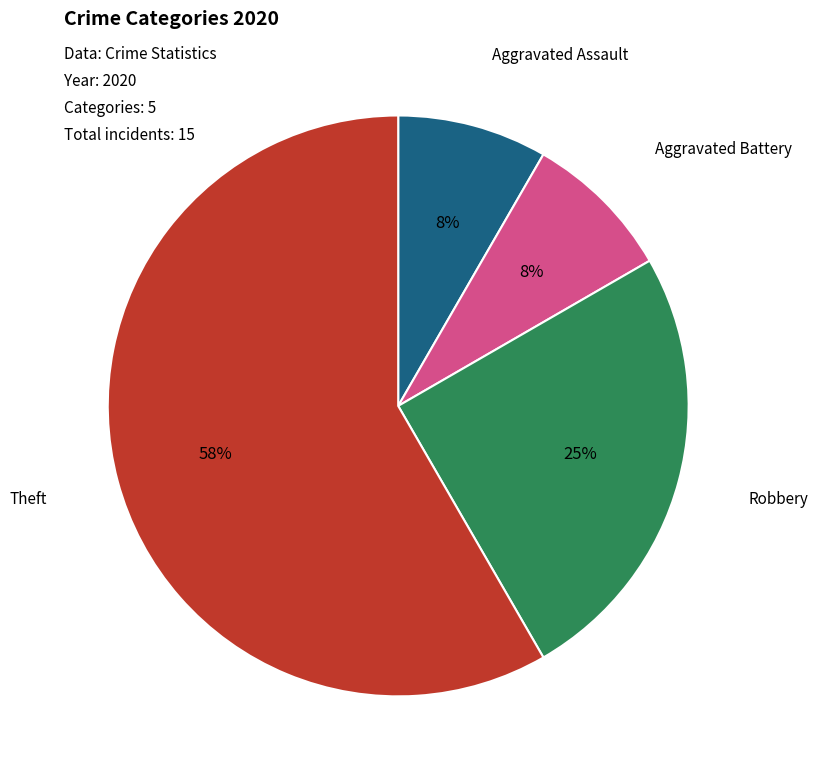

How many slices are in this pie chart?

4